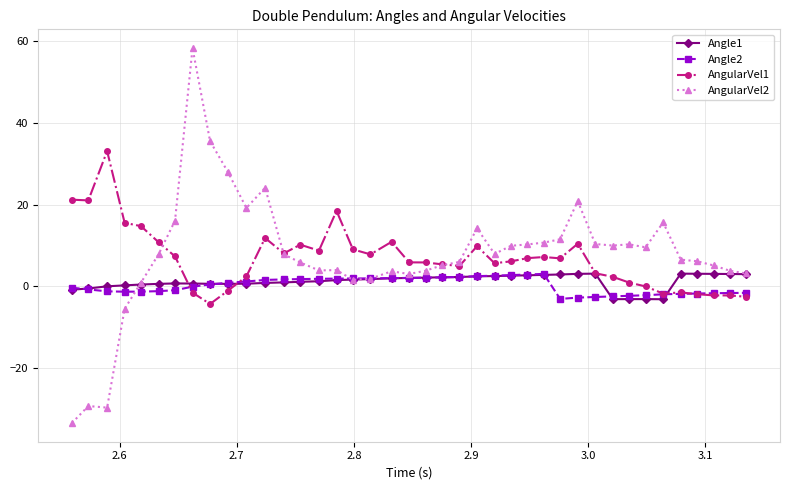

True or false: AngularVel1 and Angle1 cross at least once.

True